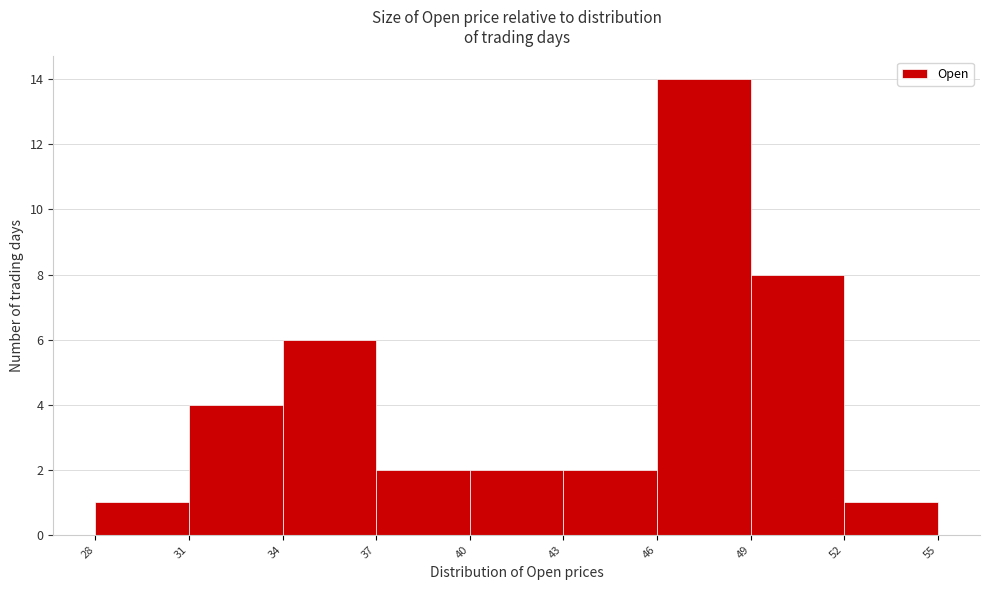

Over which range of the x-axis is the bar tallest?

46 to 49